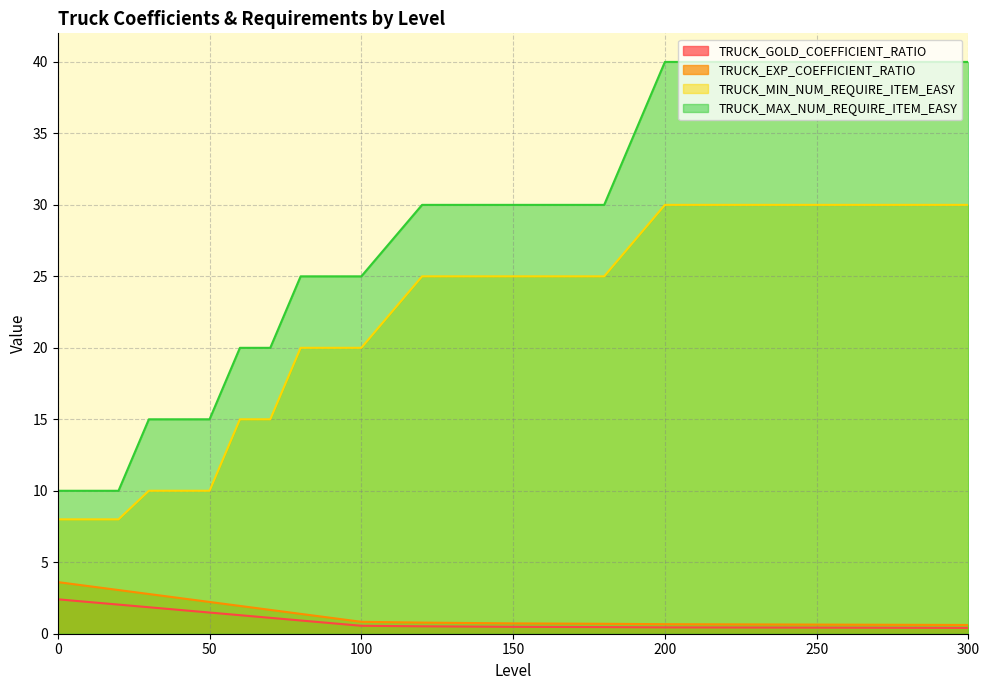

True or false: TRUCK_MAX_NUM_REQUIRE_ITEM_EASY and TRUCK_MIN_NUM_REQUIRE_ITEM_EASY intersect in this chart.

False